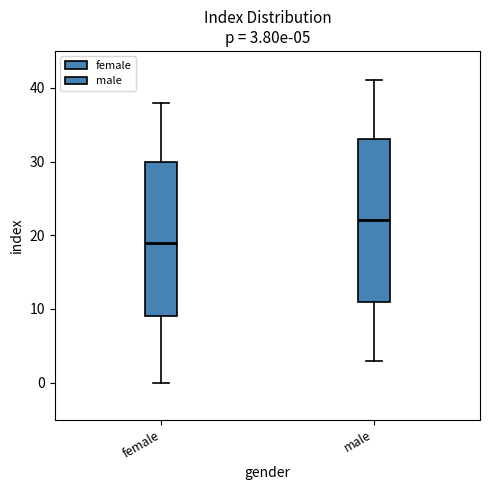

Which box has the lowest median line?

female